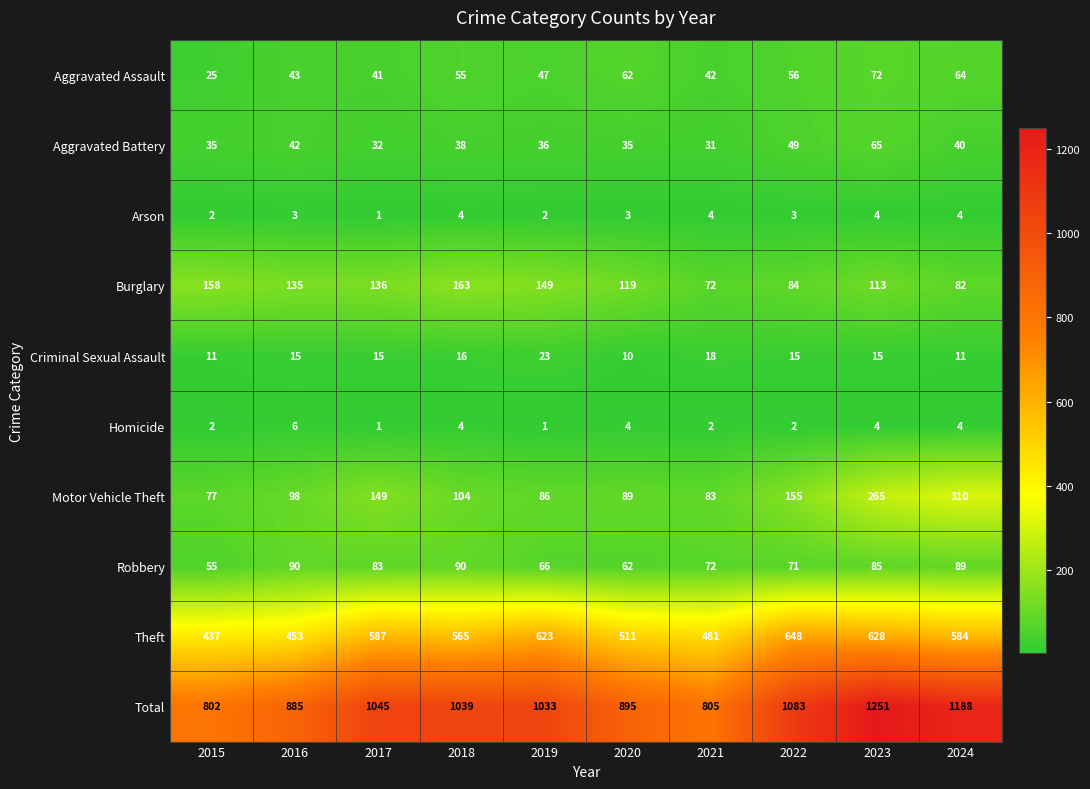

Rank the series by their maximum value, from highest to lowest.

Total, Theft, Motor Vehicle Theft, Burglary, Robbery, Aggravated Assault, Aggravated Battery, Criminal Sexual Assault, Homicide, Arson